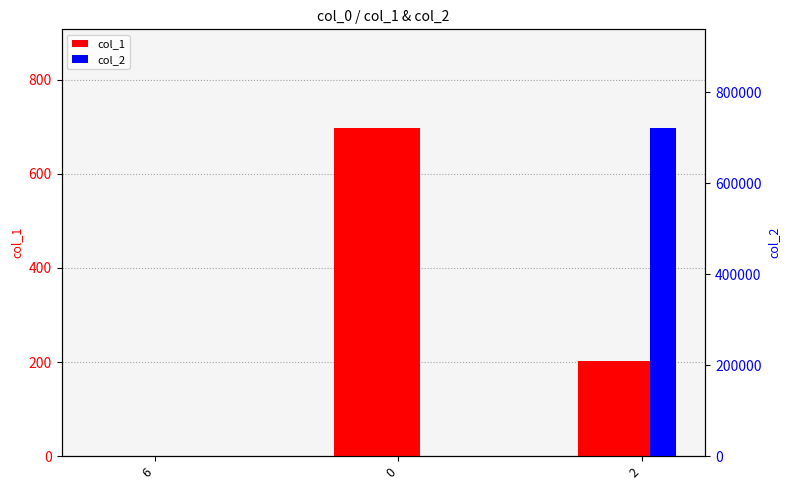

What position from the left is 2?

3